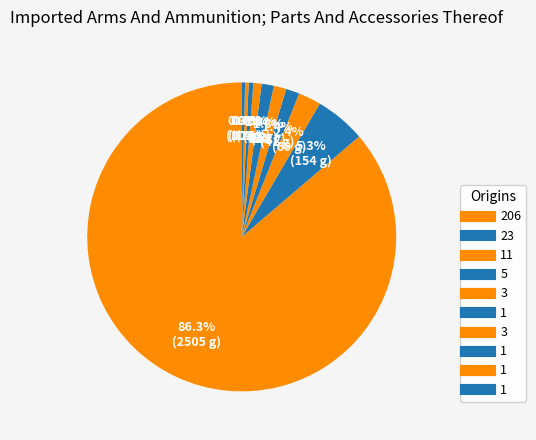

Which slice is the largest?

206